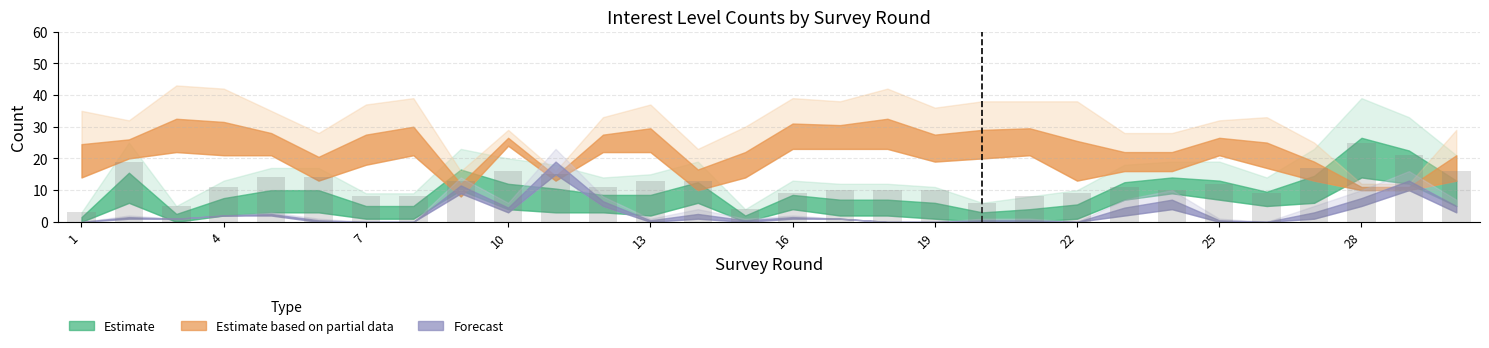

What is the difference between the second highest and minimum values?

18